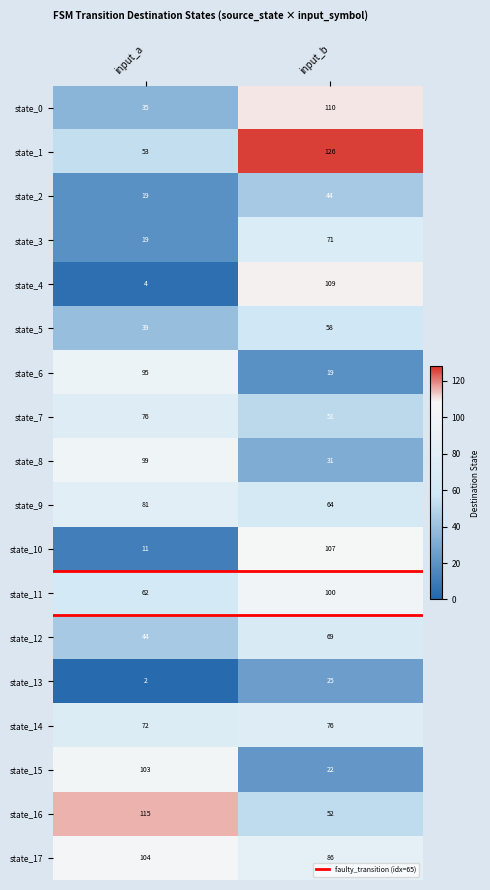

Which series has the largest range (max minus min)?

state_4